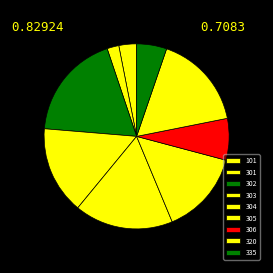

Rank the categories by value from highest to lowest.

302, 304, 320, 303, 305, 306, 335, 101, 301